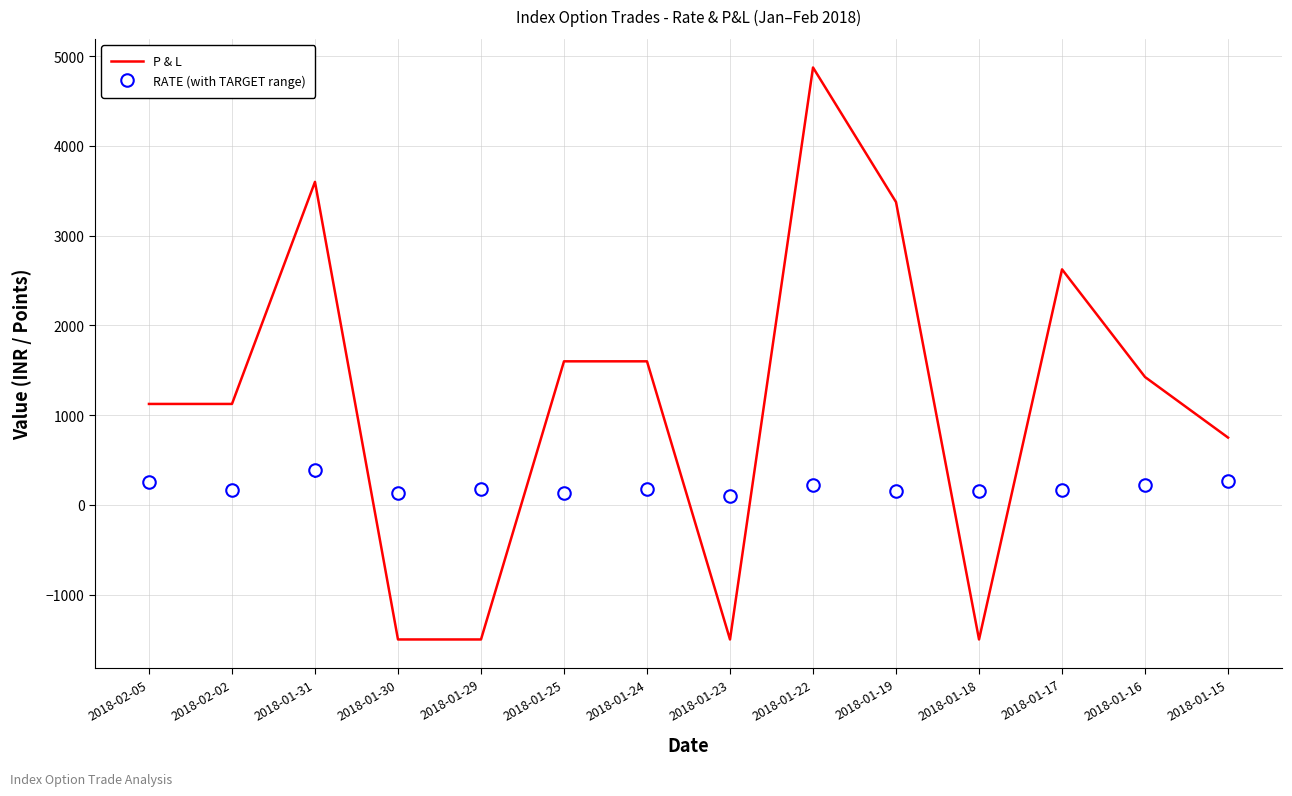

The value of P & L at 2018-01-16 is 1425. True or false?

True